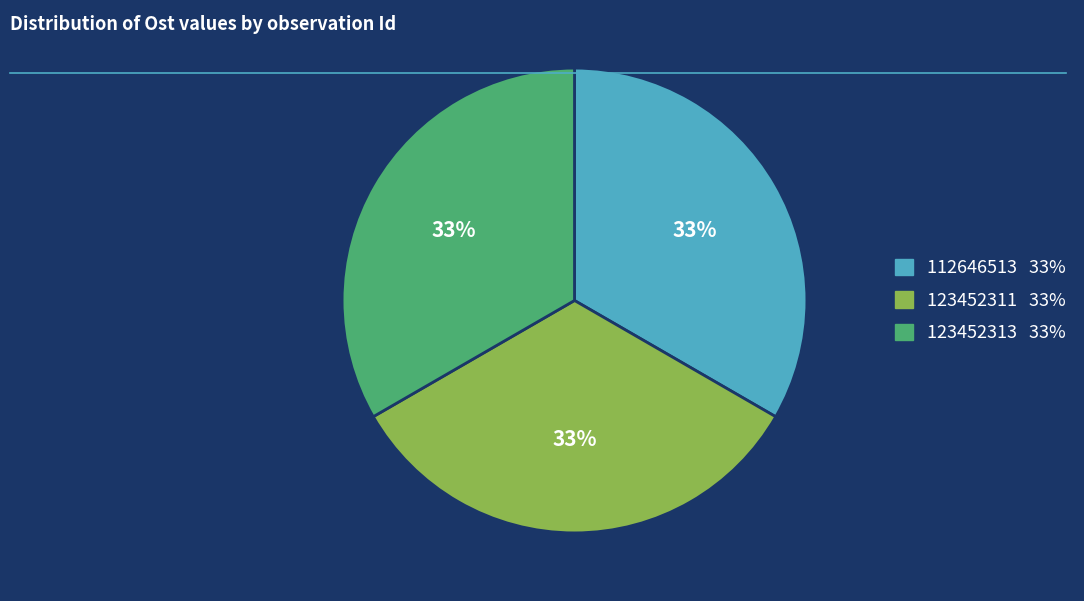

Is there any slice that represents more than half of the pie?

No